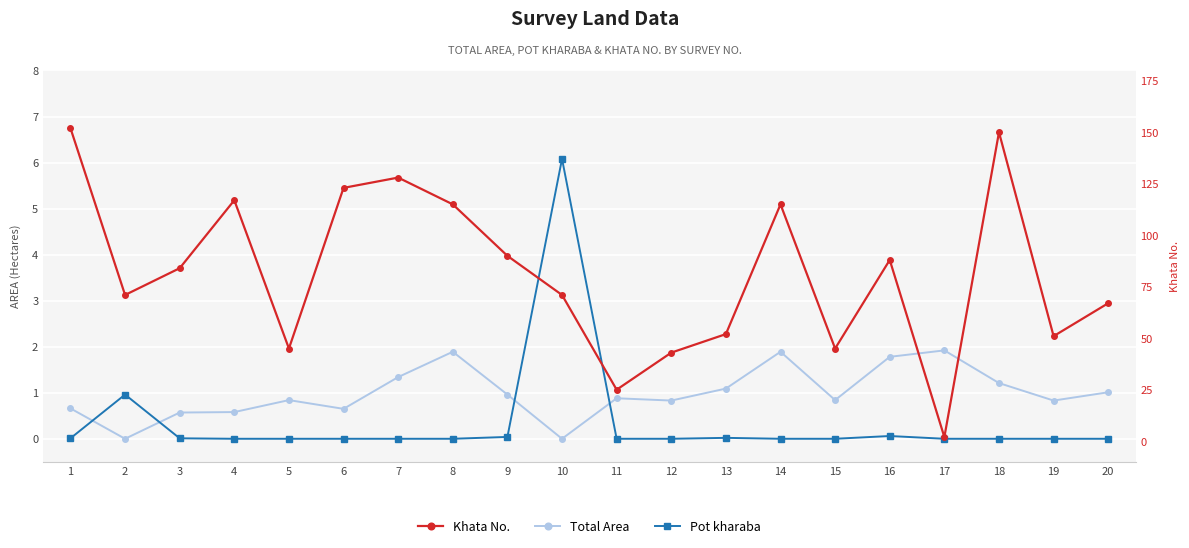

True or false: Total Area and Pot kharaba intersect in this chart.

True